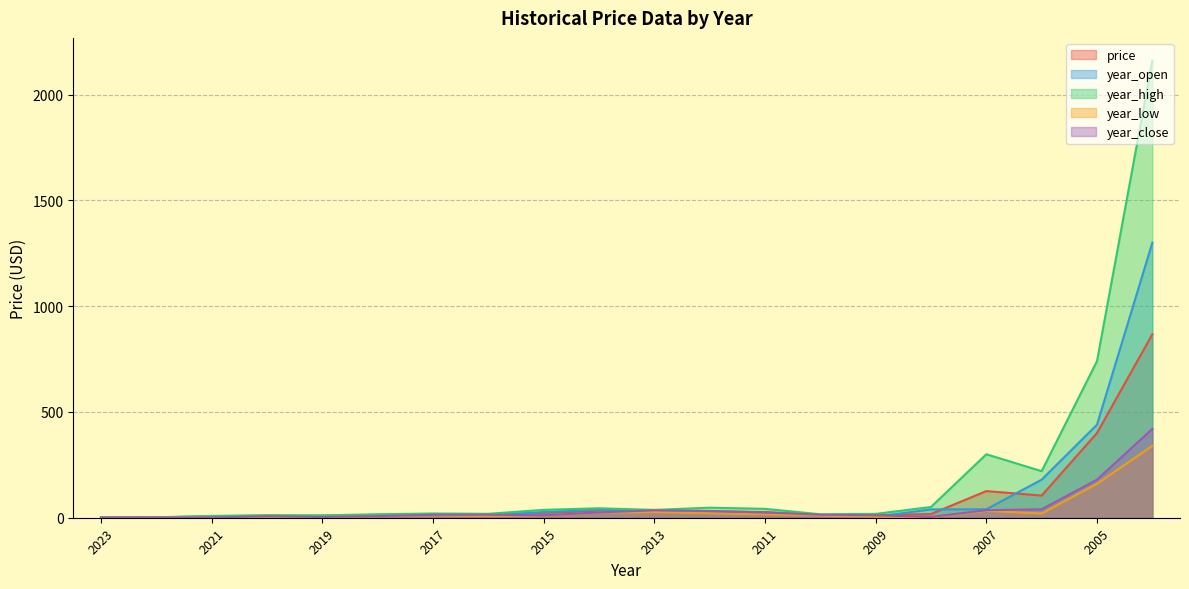

Where is the first local minimum for year_high?

2019